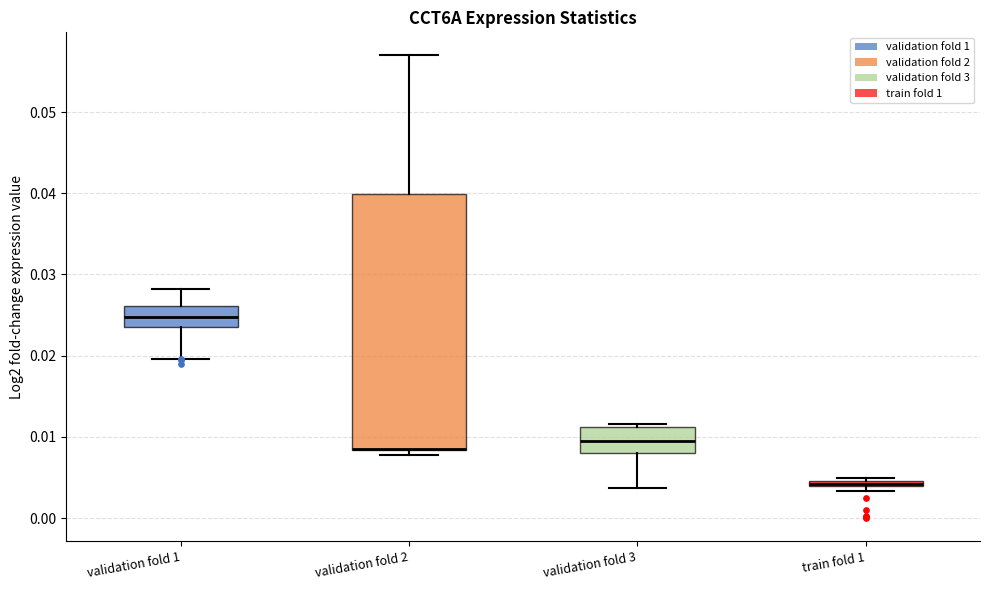

Which box is the tallest, from its lower edge to its upper edge?

validation fold 2